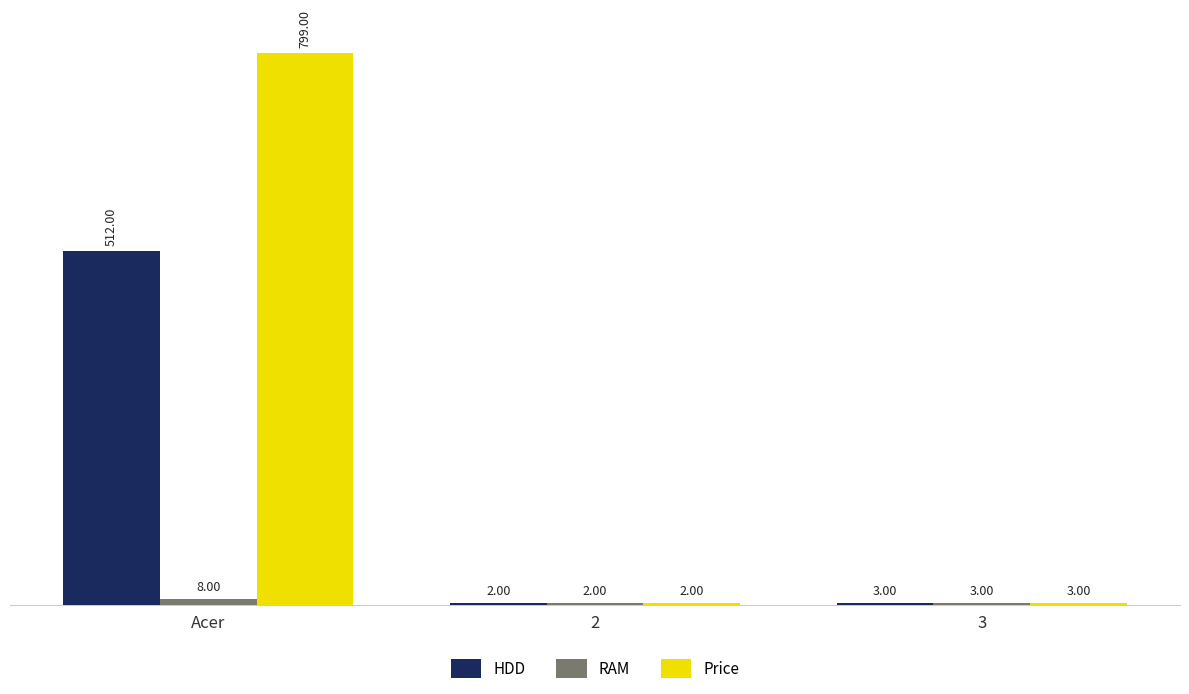

Which series has the widest spread of values?

Price